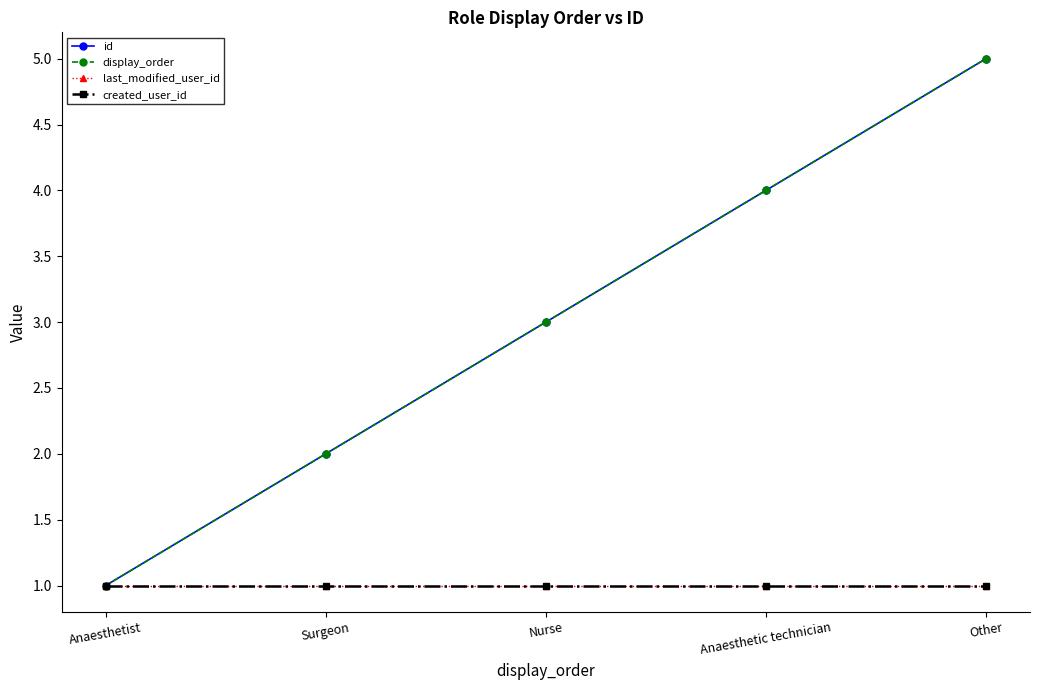

Reading left to right, what are all the values shown in this chart?

id: 1	2	3	4	5
display_order: 1	2	3	4	5
last_modified_user_id: 1	1	1	1	1
created_user_id: 1	1	1	1	1